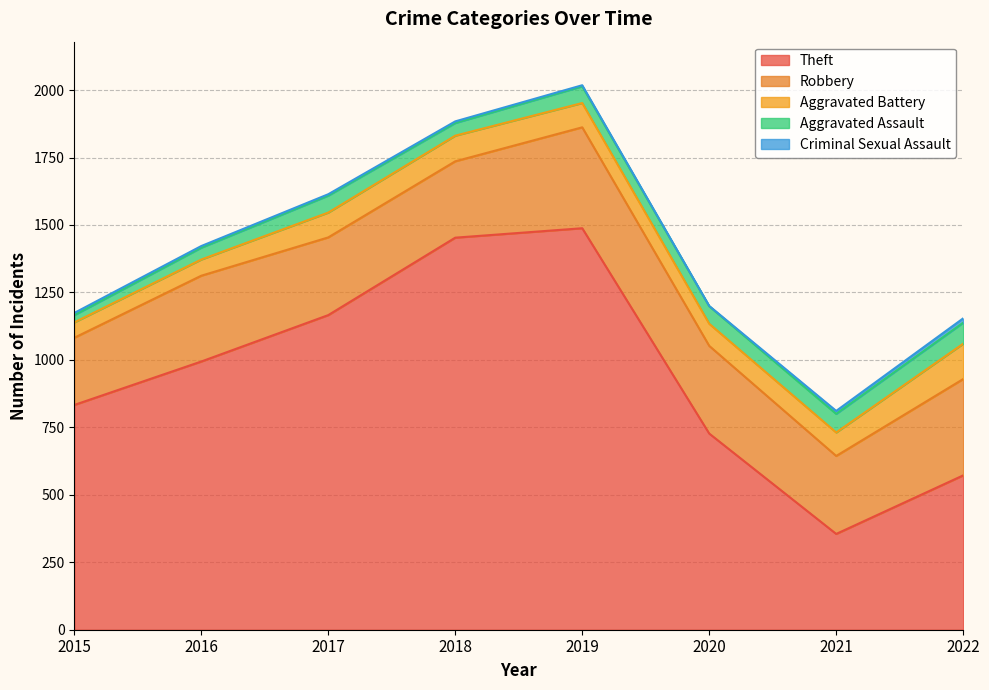

What are all the series names shown in the legend?

Theft, Robbery, Aggravated Battery, Aggravated Assault, Criminal Sexual Assault